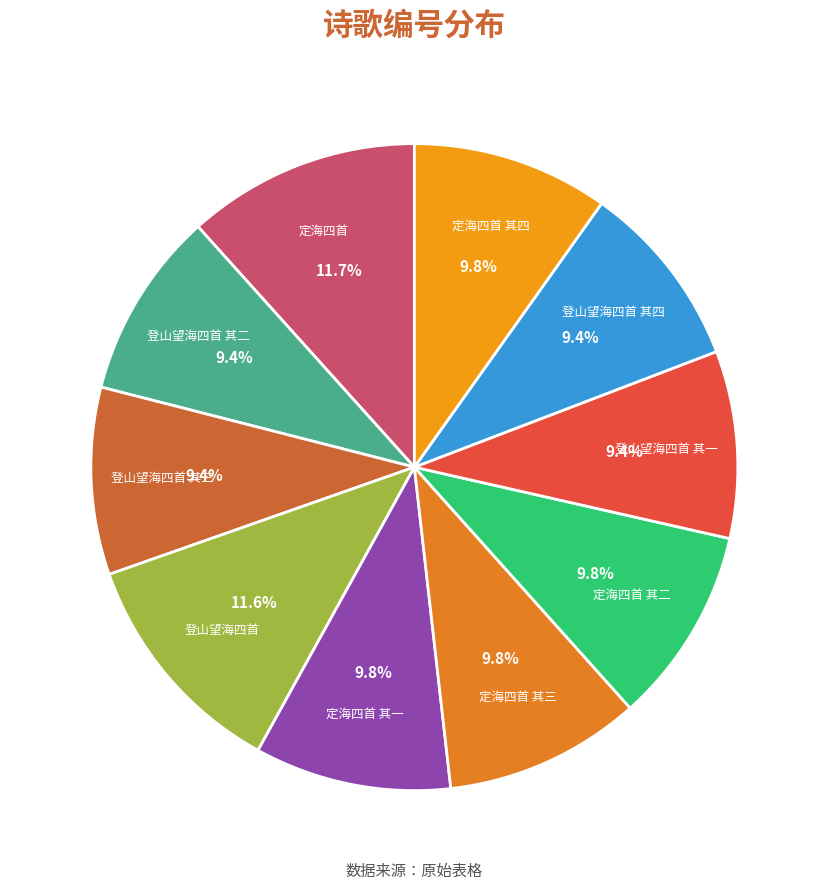

Approximately how many times larger is the value at 登山望海四首 其三 compared to 登山望海四首 其二?

1.0